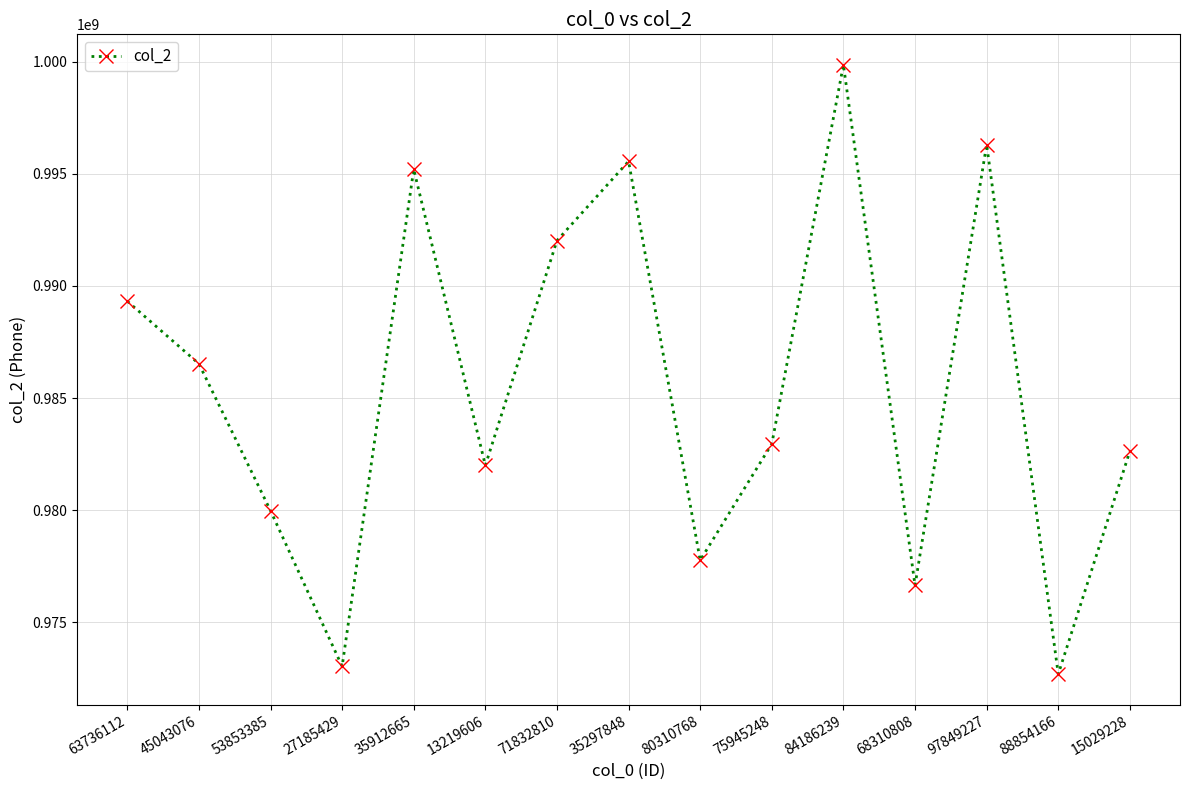

What is the difference between the second highest and second lowest values?

23278977